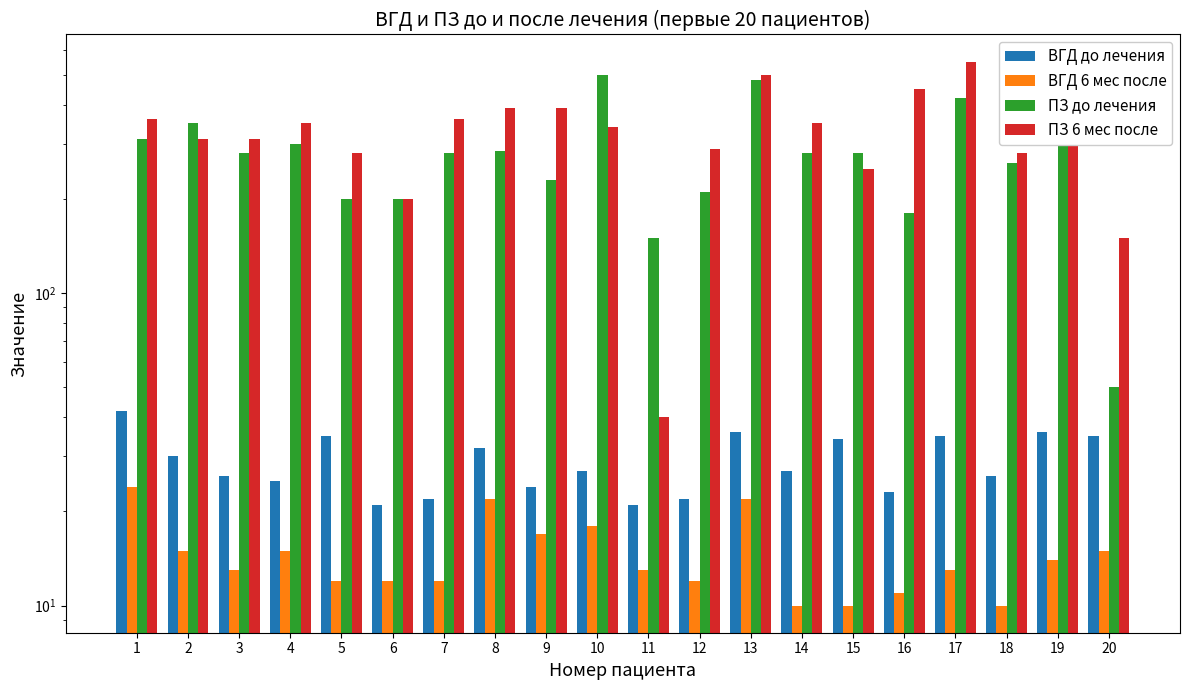

List the labels in order of ПЗ 6 мес после value, smallest first.

11, 20, 6, 15, 5, 18, 12, 2, 3, 19, 10, 4, 14, 1, 7, 8, 9, 16, 13, 17